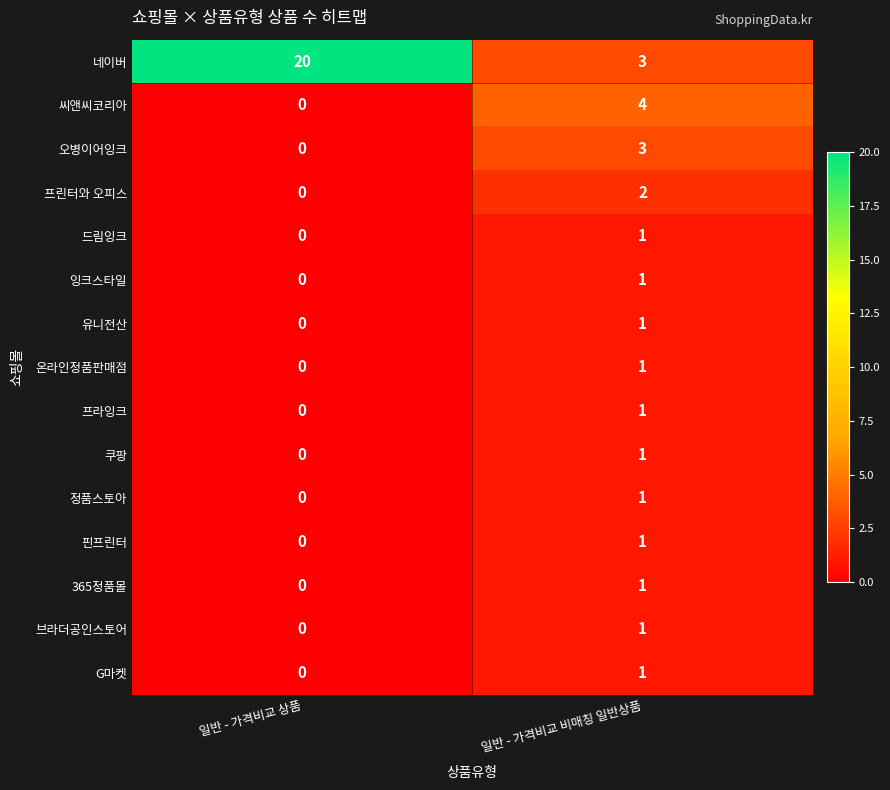

Reading left to right, list all the values displayed in this chart.

네이버: 20	3
씨앤씨코리아: 0	4
오병이어잉크: 0	3
프린터와 오피스: 0	2
드림잉크: 0	1
잉크스타일: 0	1
유니전산: 0	1
온라인정품판매점: 0	1
프라잉크: 0	1
쿠팡: 0	1
정품스토아: 0	1
핀프린터: 0	1
365정품몰: 0	1
브라더공인스토어: 0	1
G마켓: 0	1